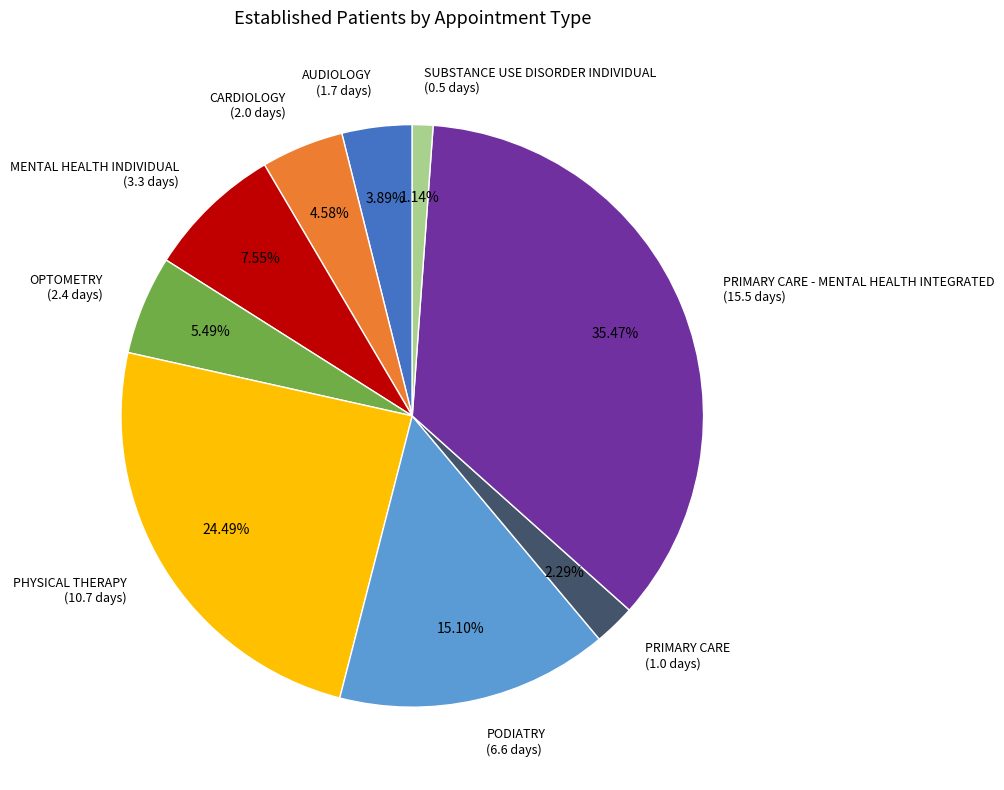

Is the sum of CARDIOLOGY (2.0 days) and SUBSTANCE USE DISORDER INDIVIDUAL (0.5 days) greater than half?

No